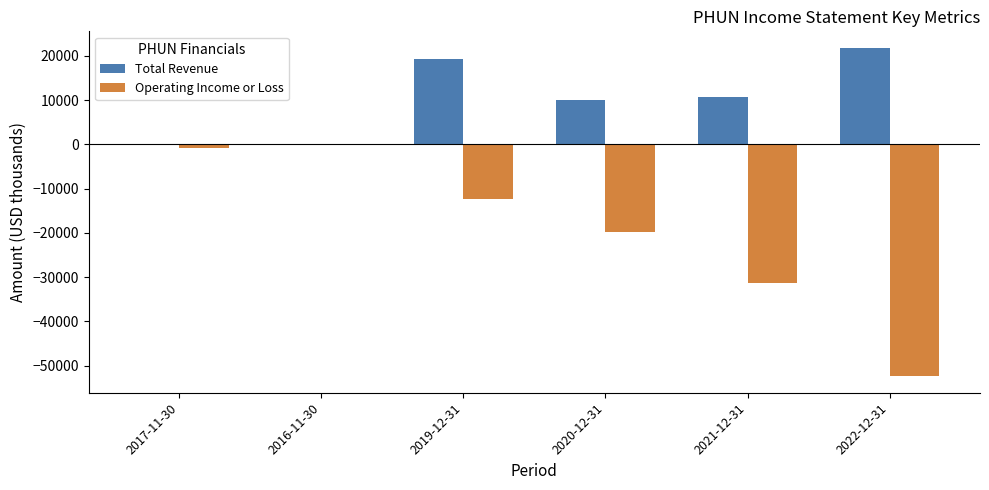

The value of Total Revenue at 2021-12-31 is 5582. True or false?

False